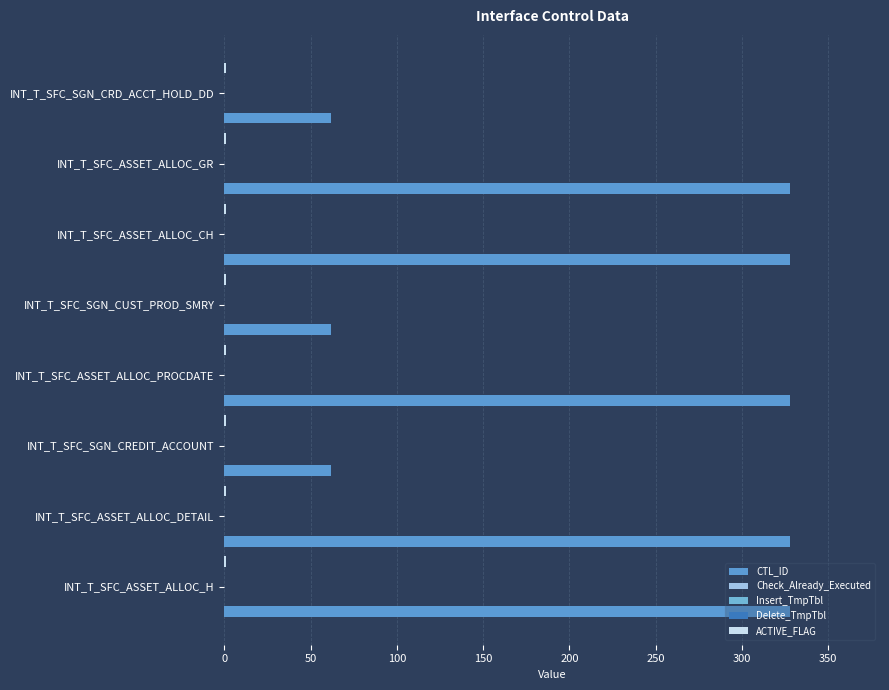

What is the total value across all series at 0?

328.4